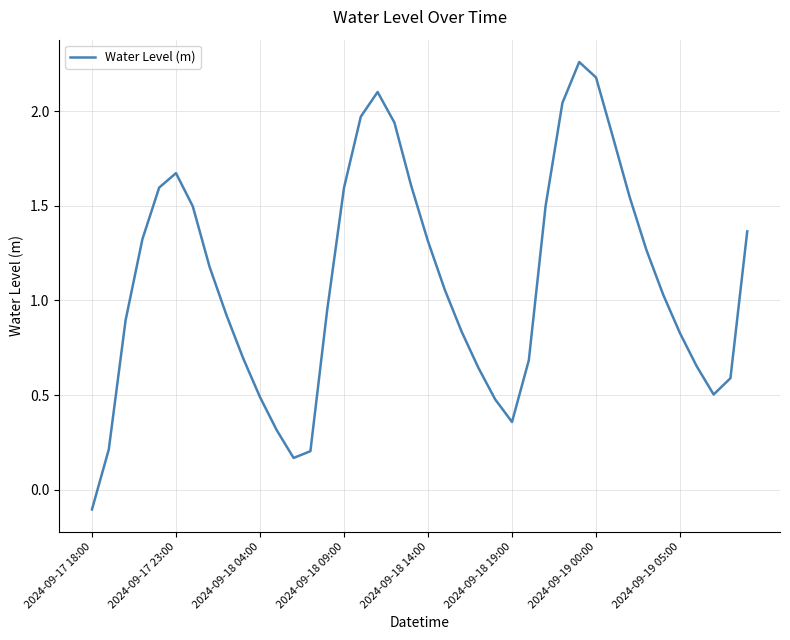

What is the minimum value shown in the chart?

-0.1